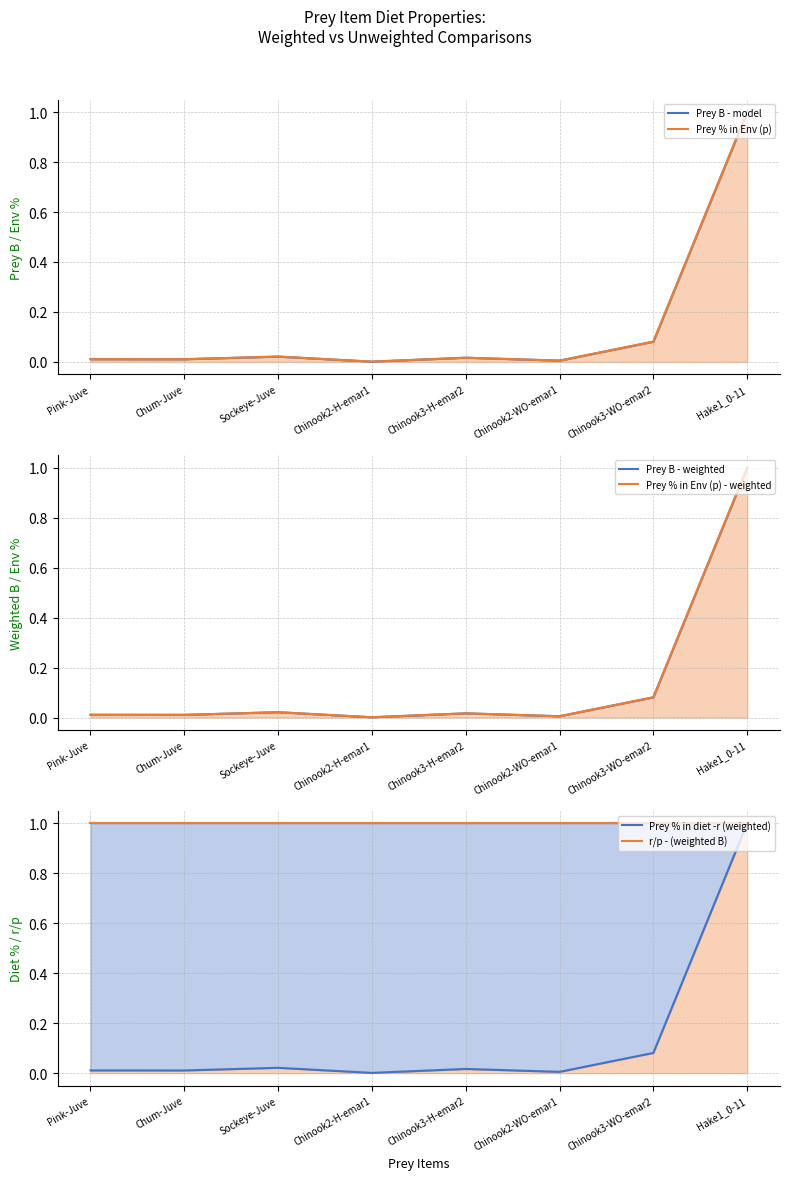

True or false: Prey % in Env (p) line and Prey % in Env (p) - weighted line cross at least once.

False